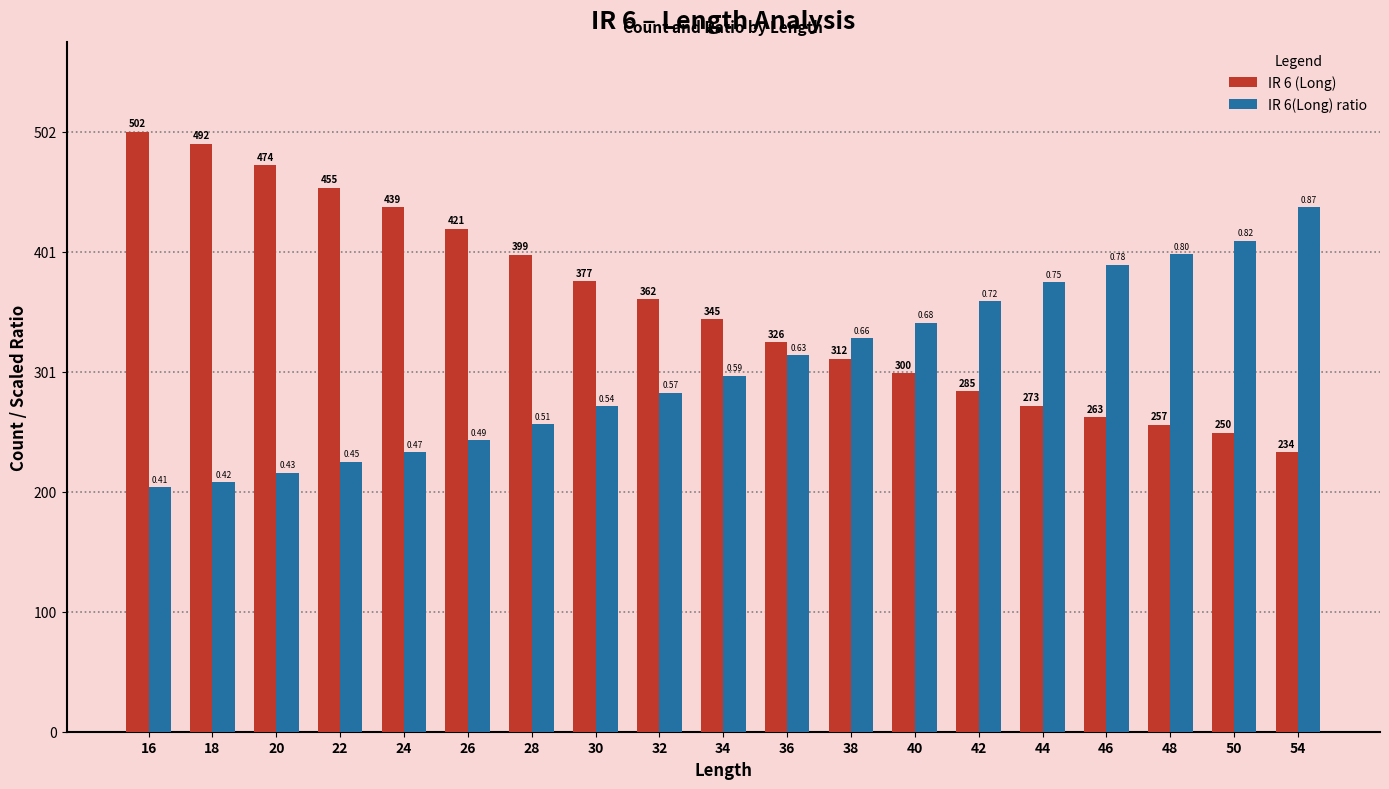

List the labels in order of IR 6(Long) ratio value, smallest first.

16, 18, 20, 22, 24, 26, 28, 30, 32, 34, 36, 38, 40, 42, 44, 46, 48, 50, 54